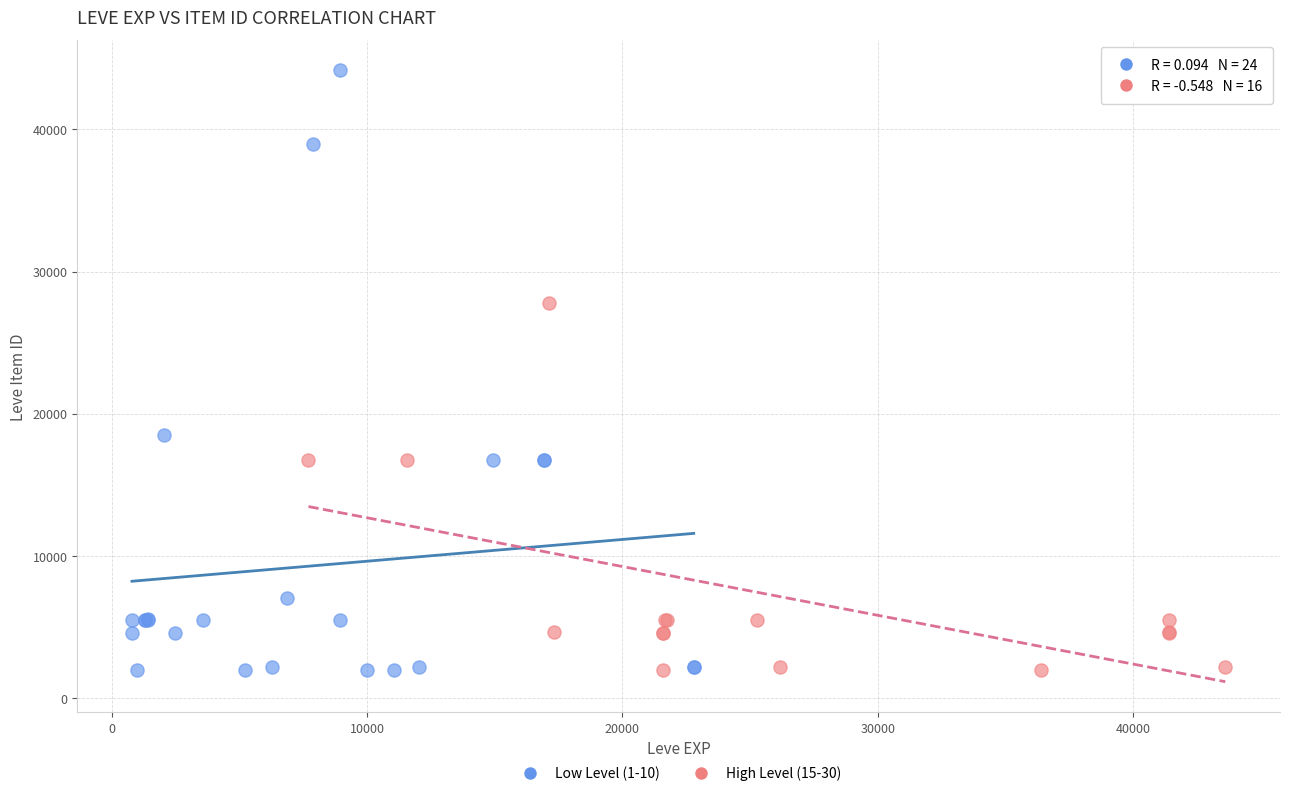

Which series has the widest spread of Y values?

Low Level (1-10)